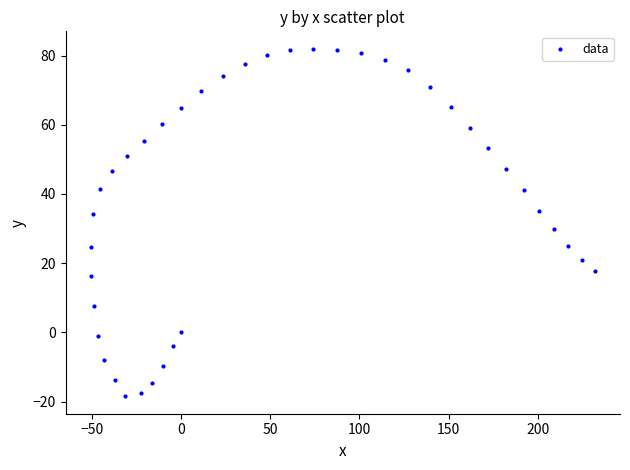

What is the range of X values (max minus min)?

282.5